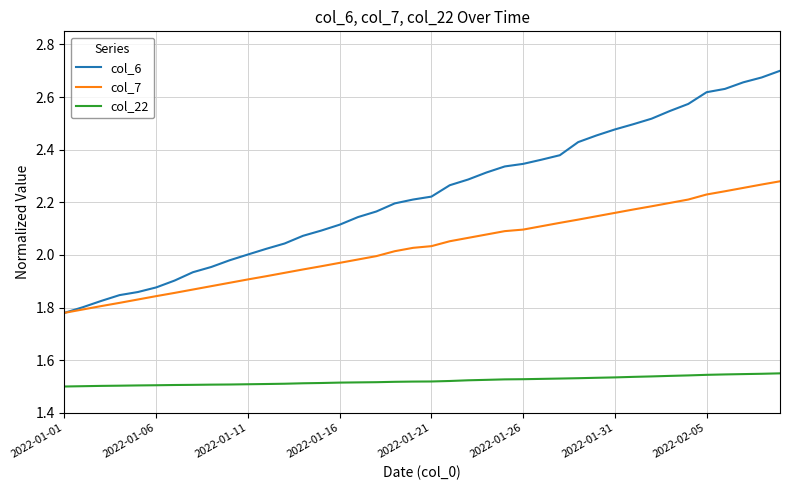

True or false: col_22 and col_7 intersect in this chart.

False